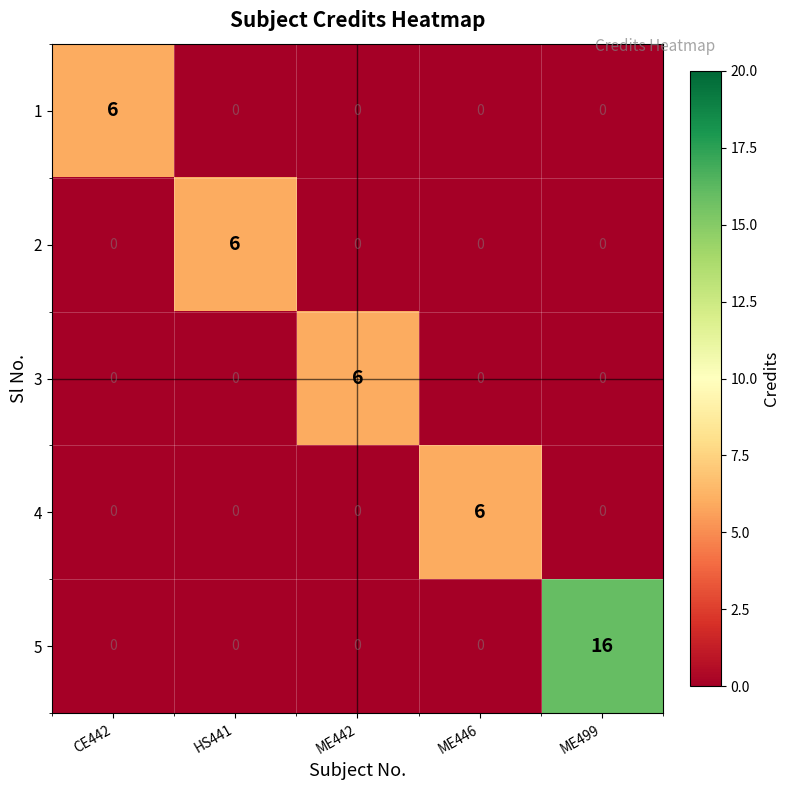

Reading left to right, list all the values displayed in this chart.

1: CE442=6	HS441=0	ME442=0	ME446=0	ME499=0
2: CE442=0	HS441=6	ME442=0	ME446=0	ME499=0
3: CE442=0	HS441=0	ME442=6	ME446=0	ME499=0
4: CE442=0	HS441=0	ME442=0	ME446=6	ME499=0
5: CE442=0	HS441=0	ME442=0	ME446=0	ME499=16